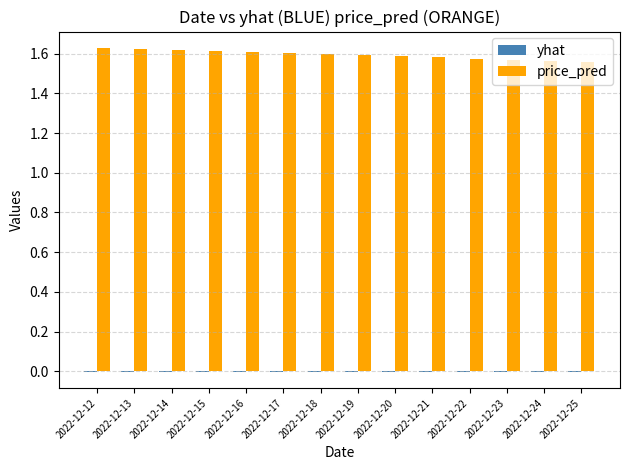

Is it true that price_pred equals 1.1 at 2022-12-17?

False